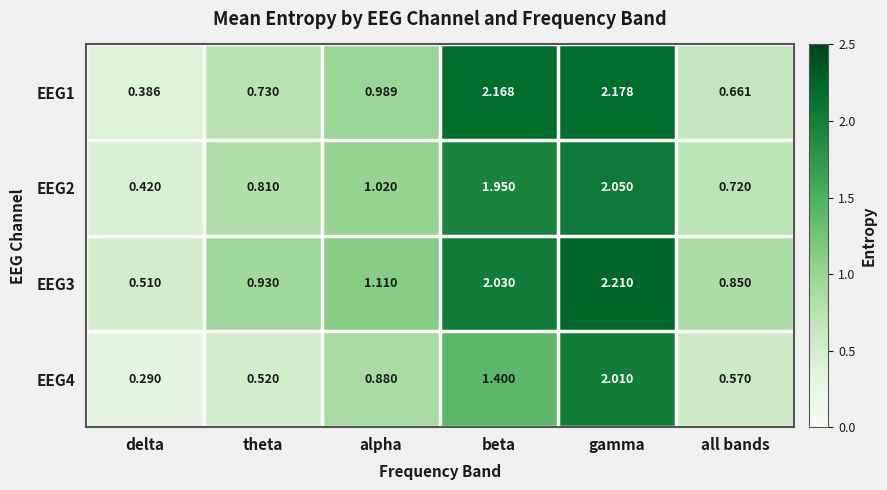

Is the value of EEG2 at alpha greater than the value of EEG3 at beta?

No